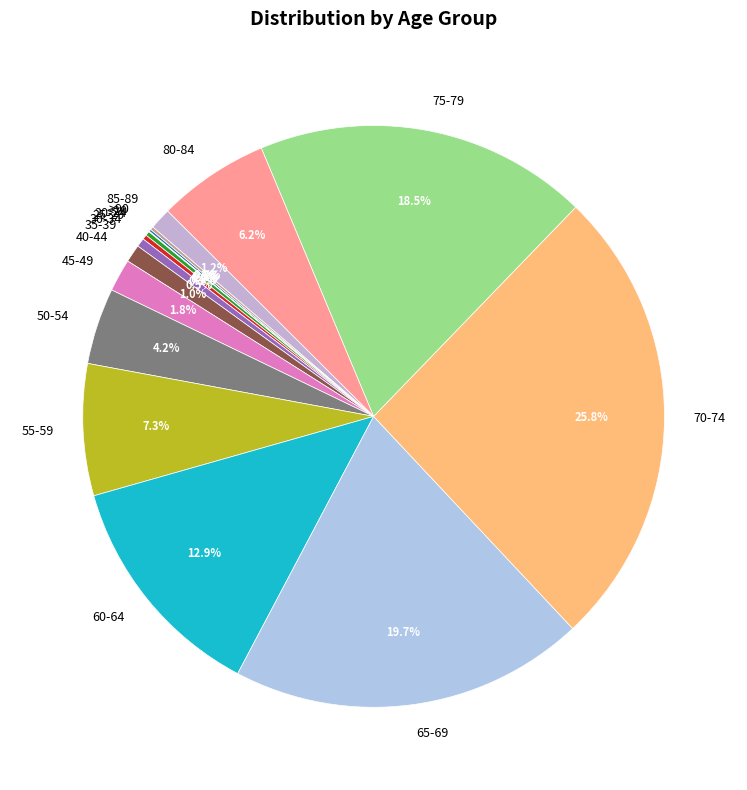

Is the sum of 35-39 and 55-59 greater than half?

No